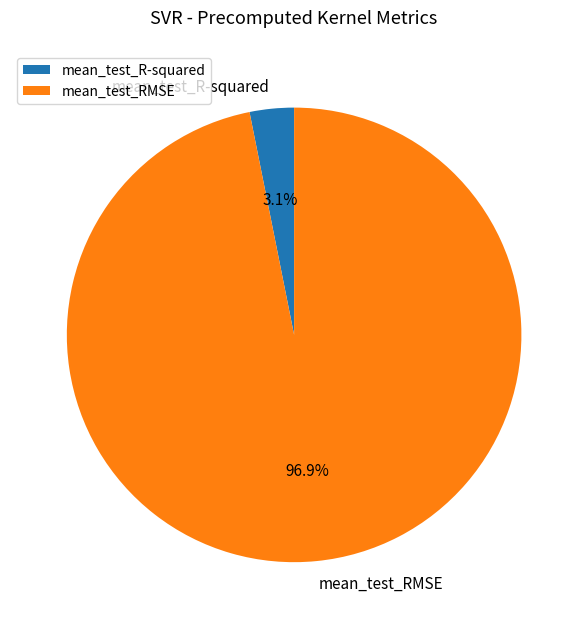

Which has a higher value, mean_test_R-squared or mean_test_RMSE?

mean_test_RMSE